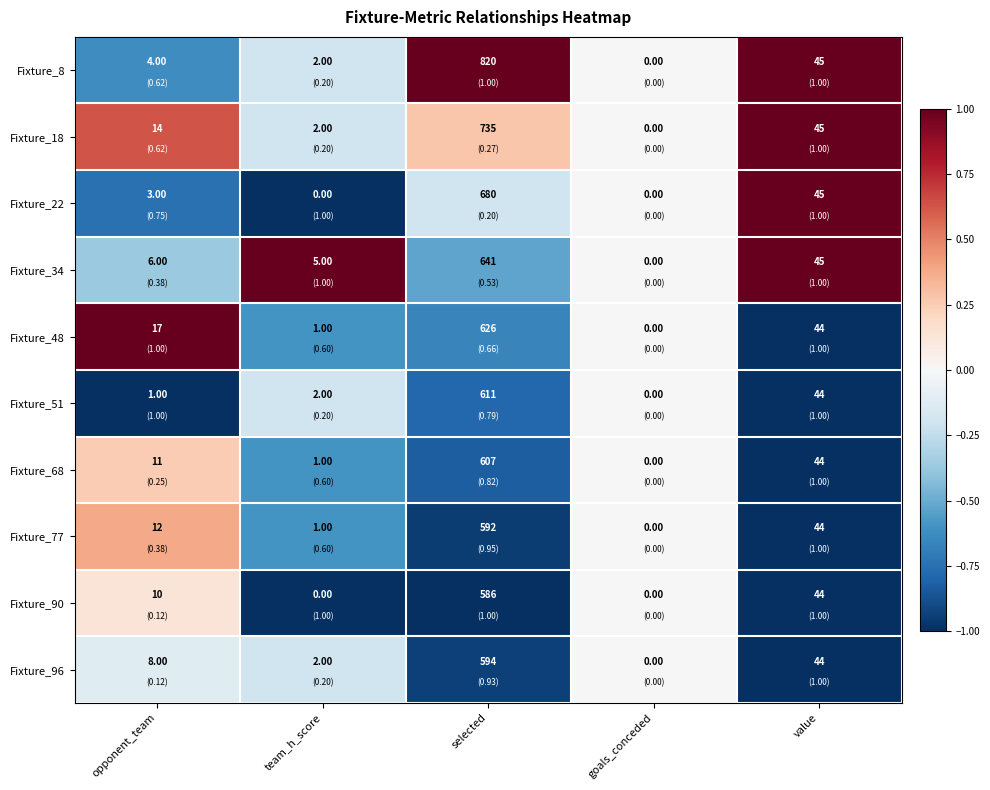

What is the sum of the Fixture_48 values at goals_conceded and value?

44